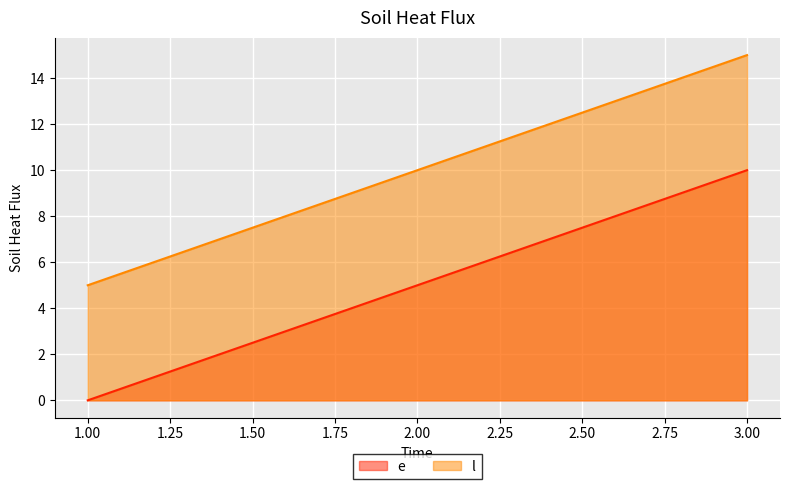

Rank the series by their maximum value, from lowest to highest.

e, l